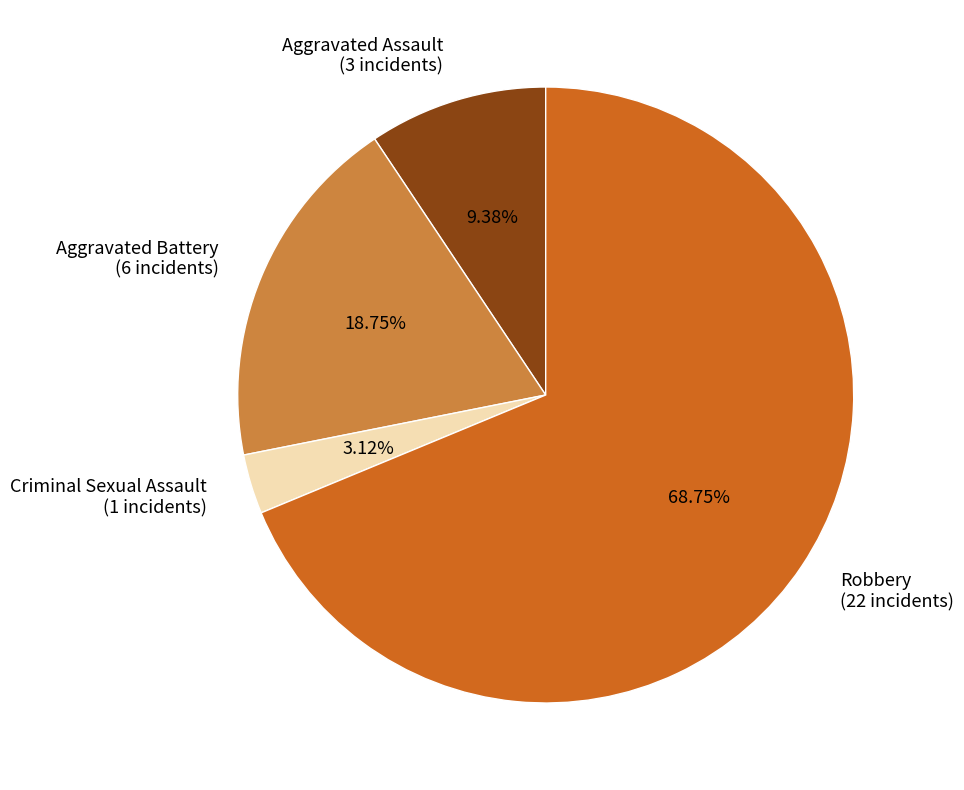

To the nearest percent, what is the difference between the largest and smallest slice percentages?

66%